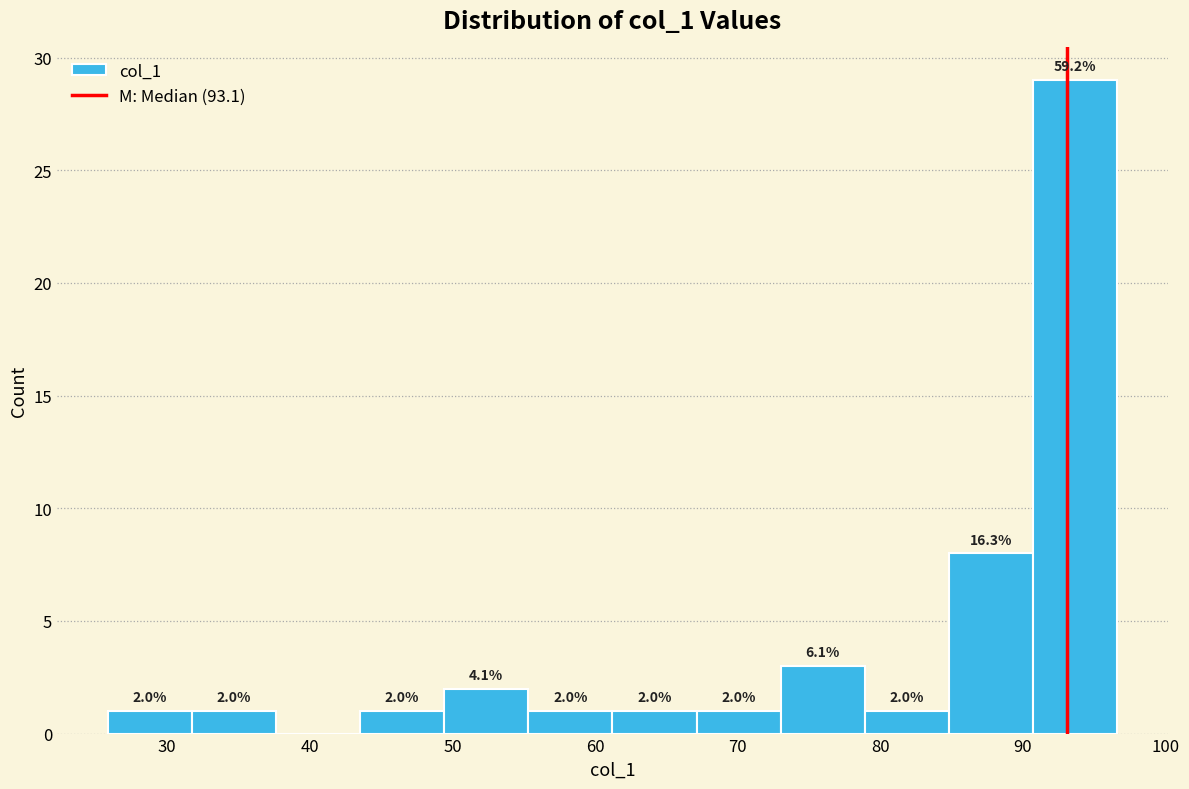

Which range on the x-axis has the tallest bar?

91 to 97